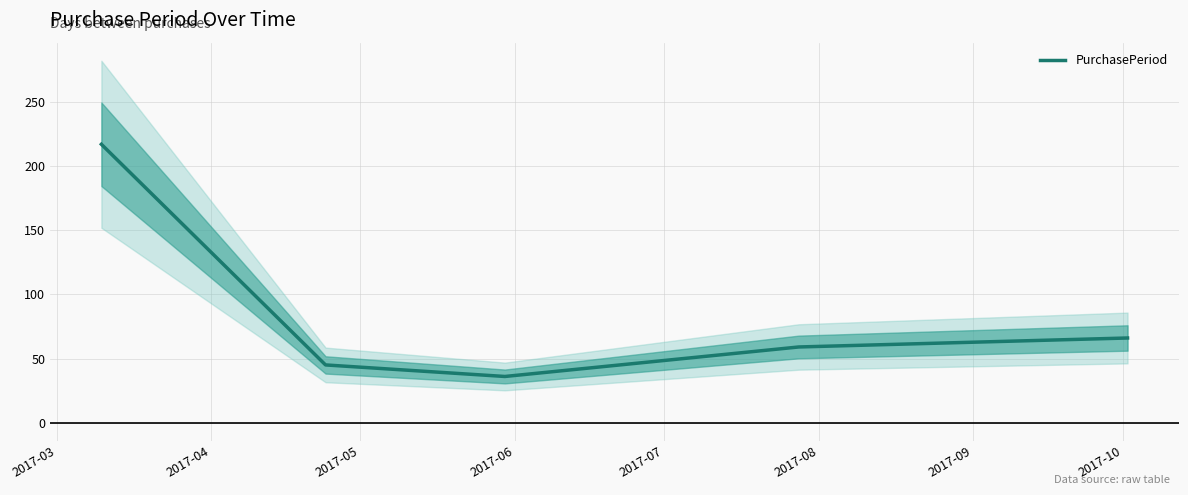

Which has a higher value, 2017-03 or 2017-04?

2017-03